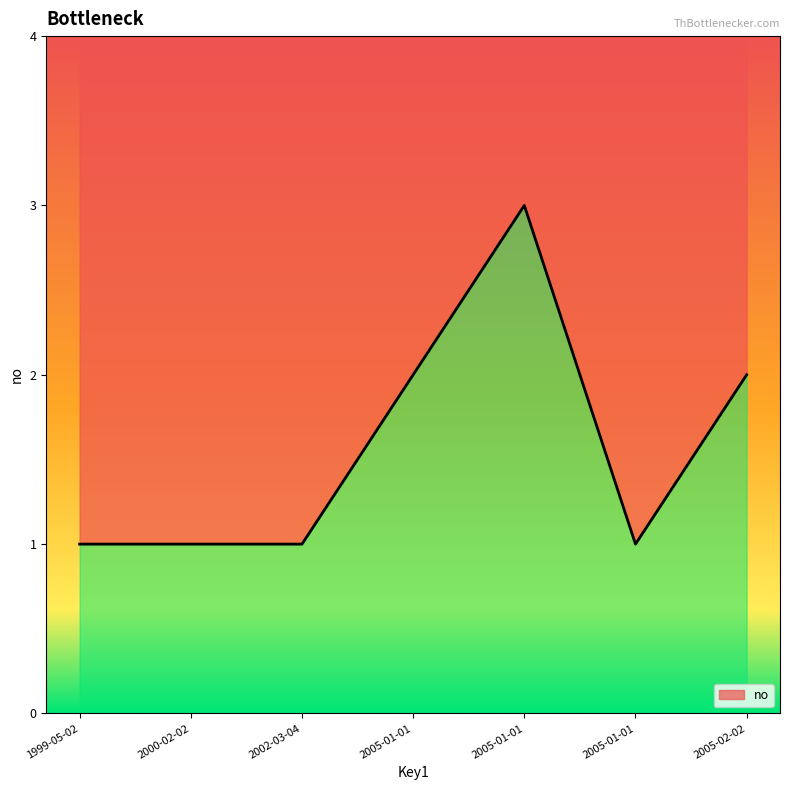

Between 2005-01-01 and 1999-05-02, which is larger?

2005-01-01